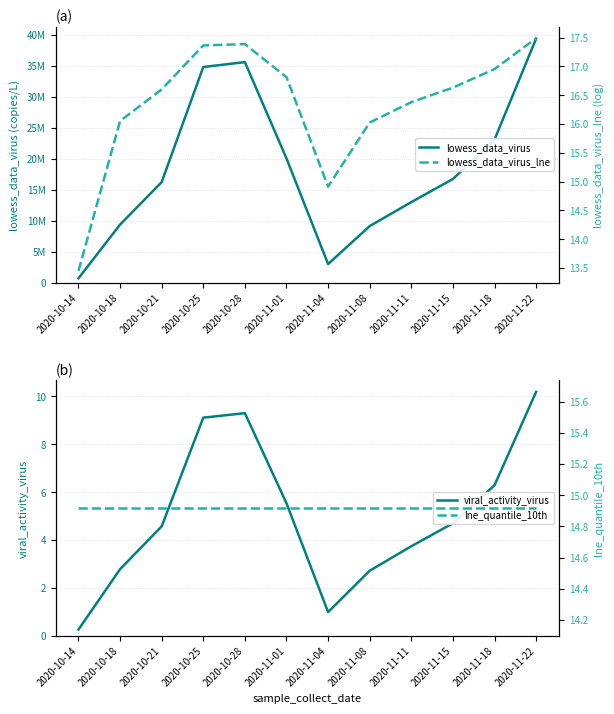

What is the value of the lowess_data_virus_lne point at the 8th from the left?

16.0